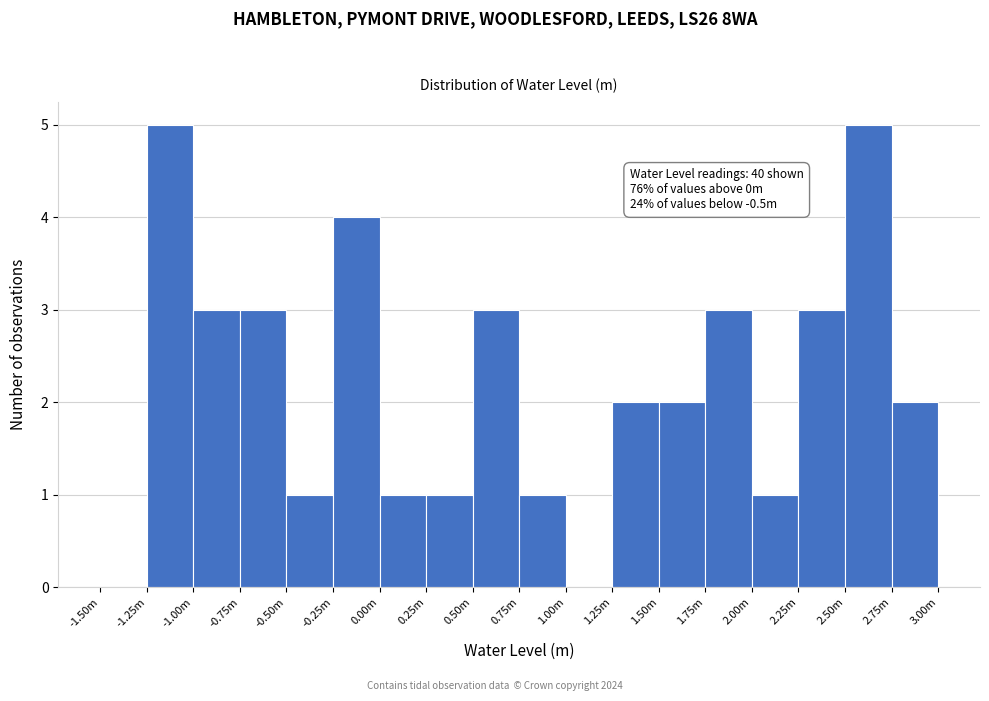

Reading right to left, transcribe all the data shown in this chart.

2.75m=2	2.50m=5	2.25m=3	2.00m=1	1.75m=3	1.50m=2	1.25m=2	1.00m=0	0.75m=1	0.50m=3	0.25m=1	0.00m=1	-0.25m=4	-0.50m=1	-0.75m=3	-1.00m=3	-1.25m=5	-1.50m=0